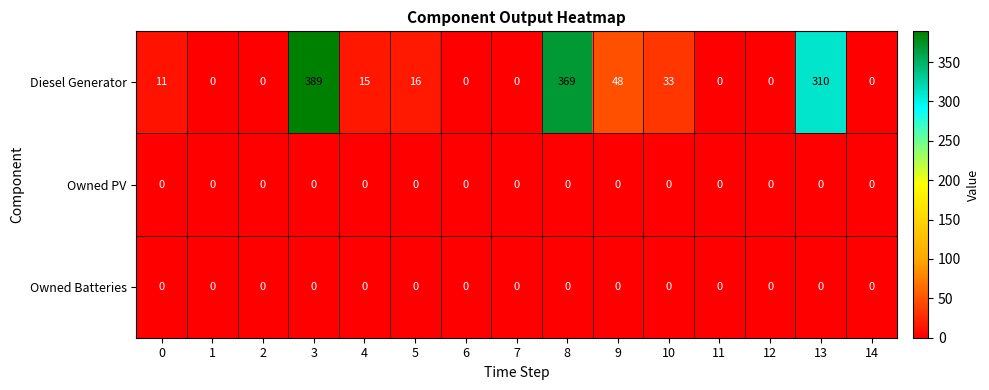

Between 1 and 10, which series saw the biggest shift?

Diesel Generator